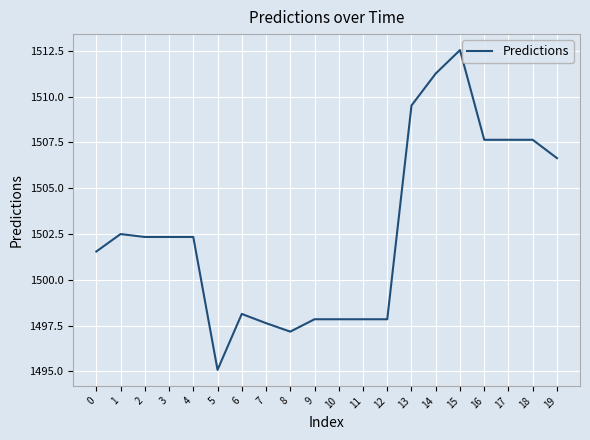

Which label corresponds to the smallest value in the chart?

5